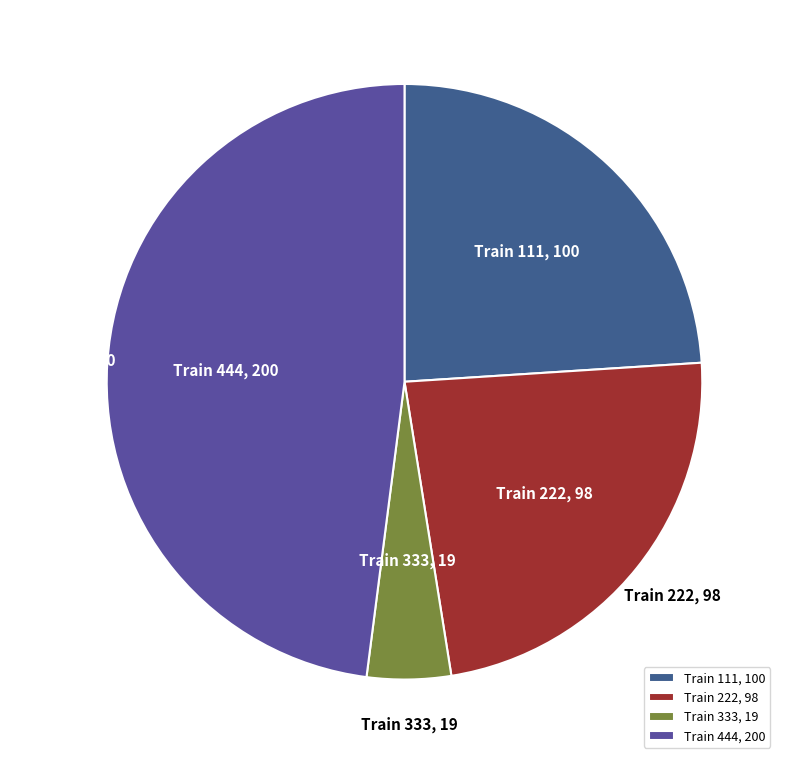

Is there a majority slice in this chart?

No